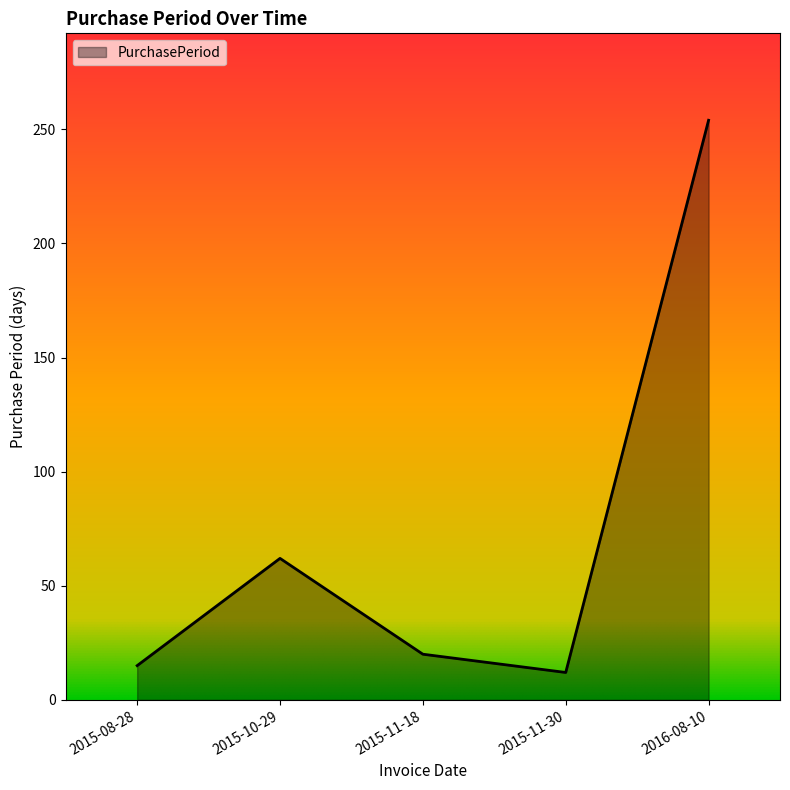

Reading left to right, what are all the values shown in this chart?

15	62	20	12	254